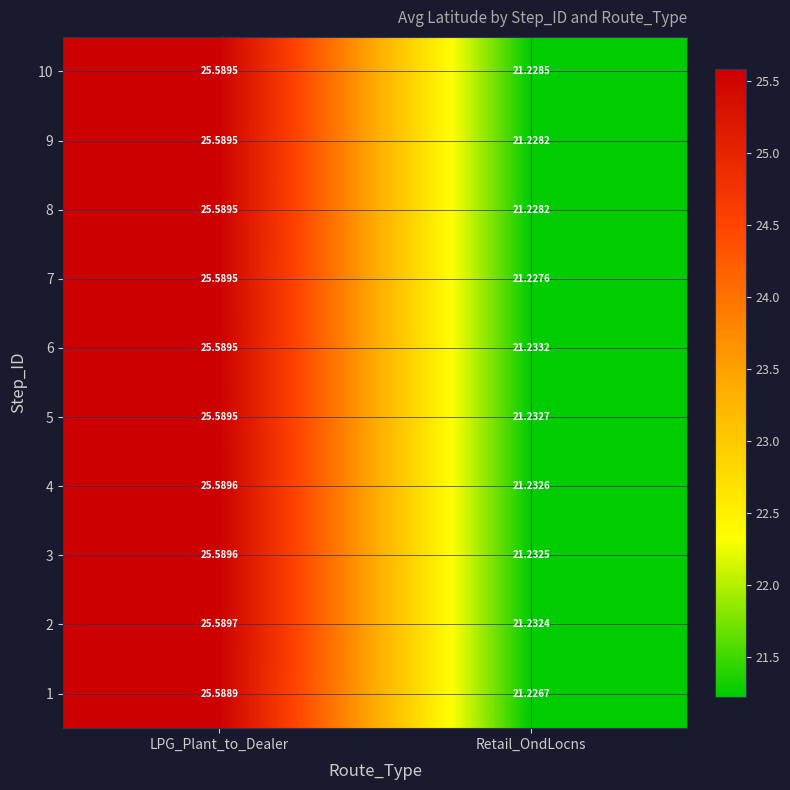

At which label does 10 first exceed 25?

LPG_Plant_to_Dealer